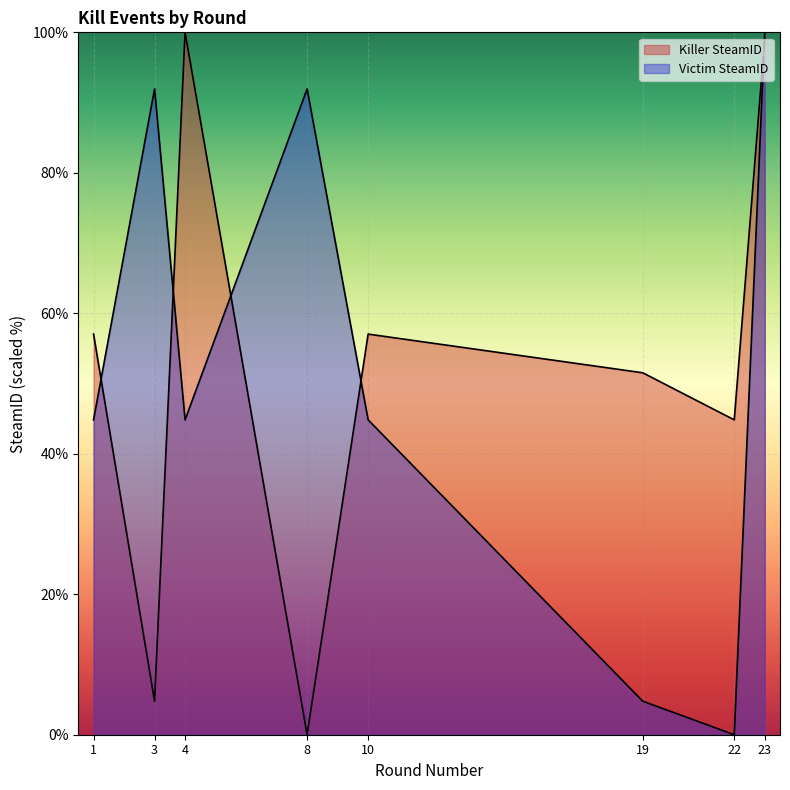

Is the value of Killer SteamID at 1 greater than the value of Victim SteamID at 19?

Yes